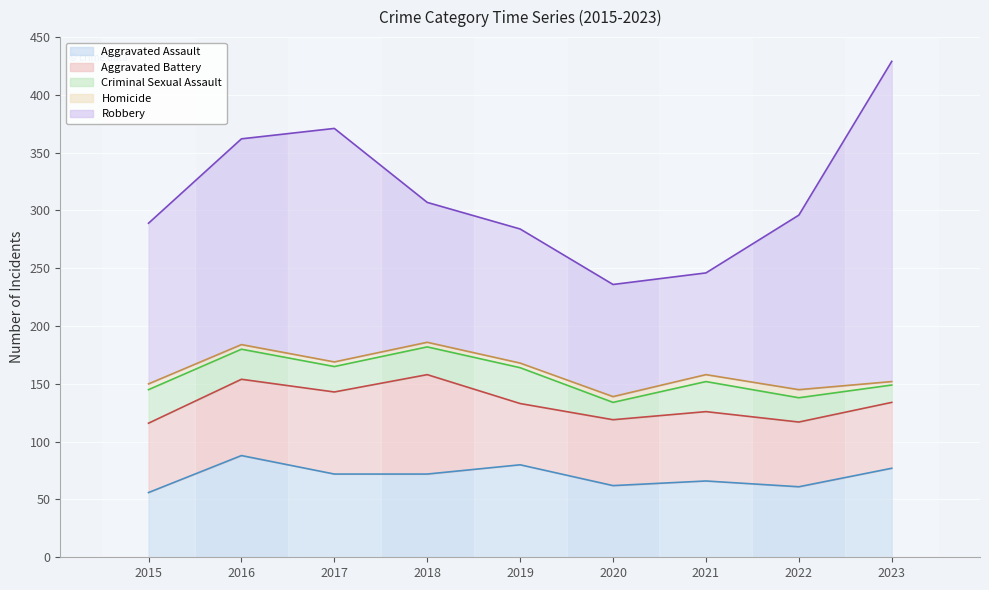

What is the value of the Criminal Sexual Assault point at the 9th from the left?

15